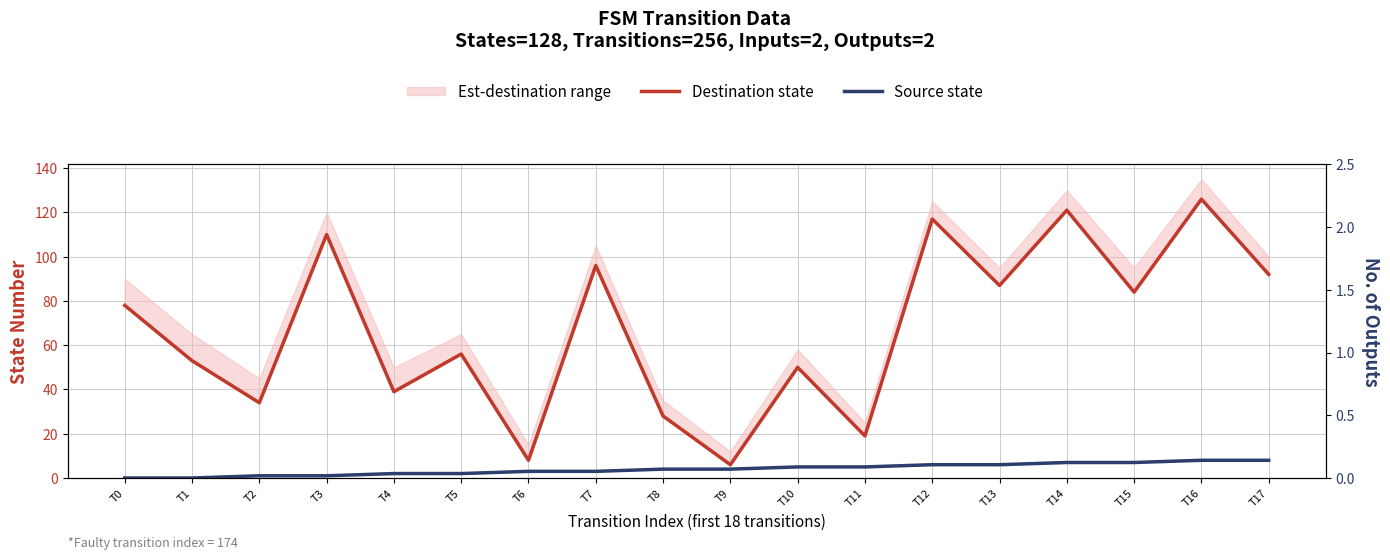

Which series changed the most between T1 and T13?

Destination state